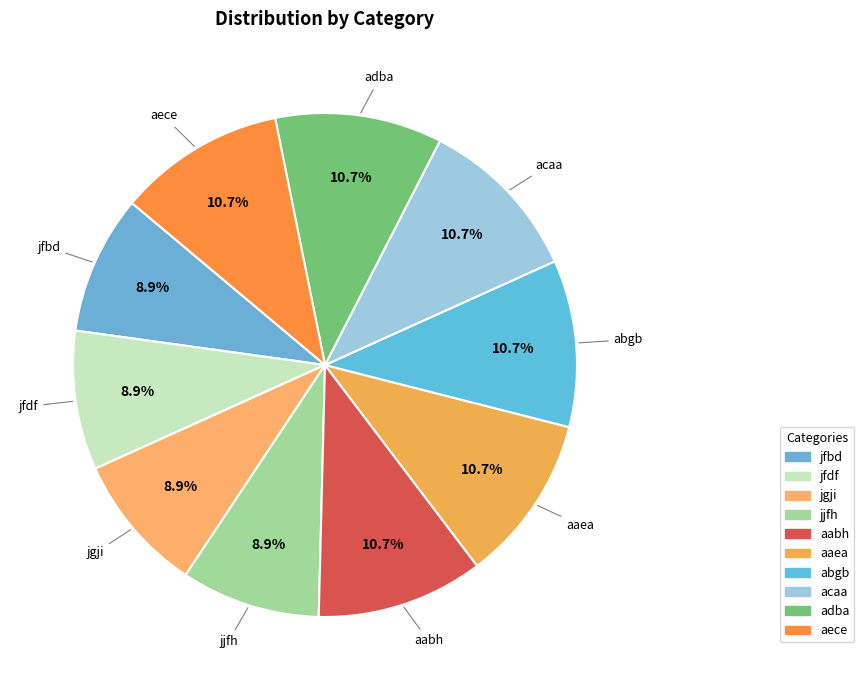

Is the sum of abgb and jjfh greater than half?

No